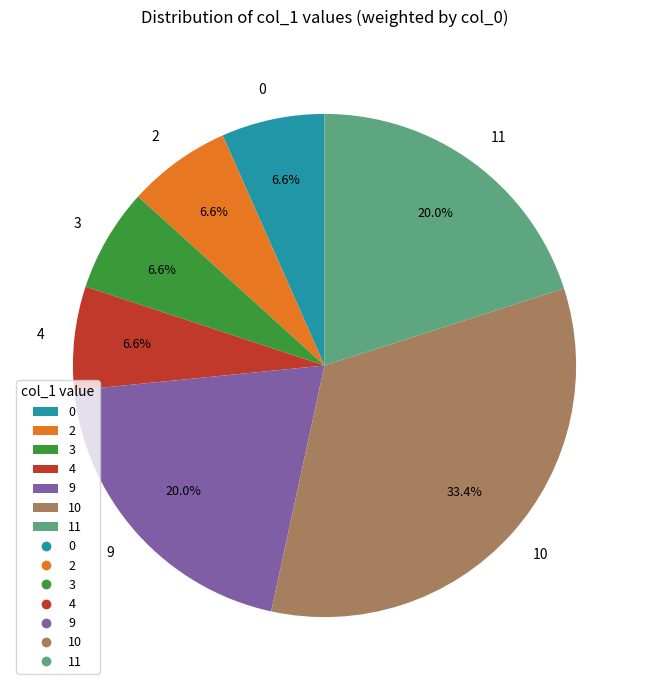

Count the number of slices in the pie.

7